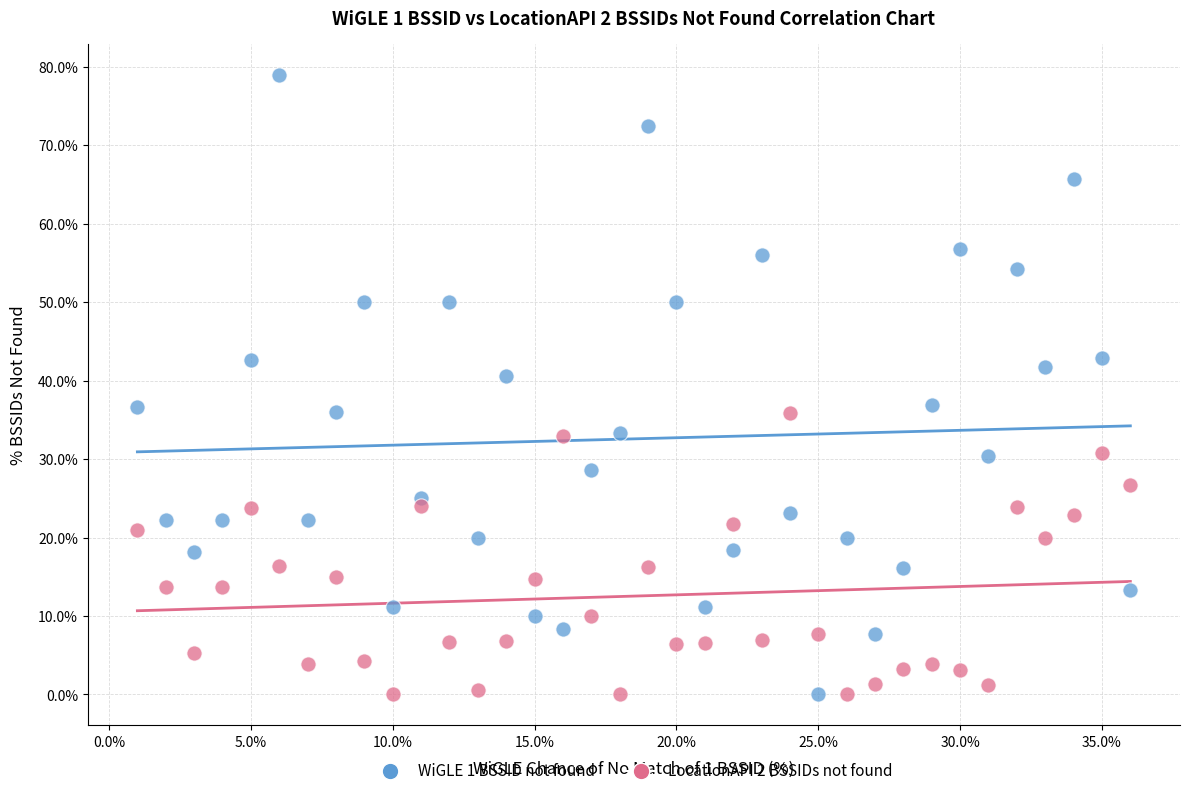

Which series reaches the maximum Y coordinate?

WiGLE 1 BSSID not found